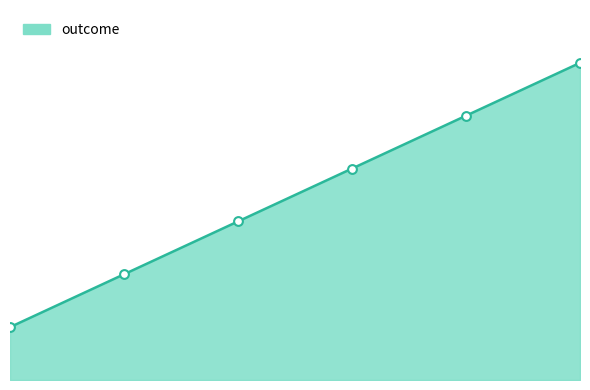

What is the change in value from 3 to 5?

+2